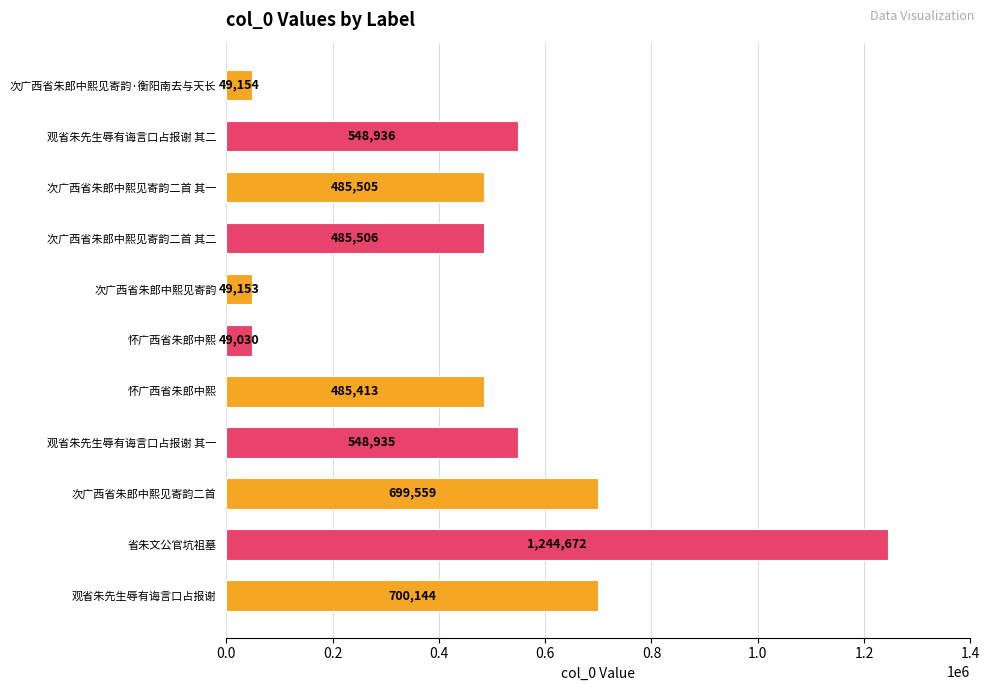

What is the difference between the maximum and minimum values?

1195642